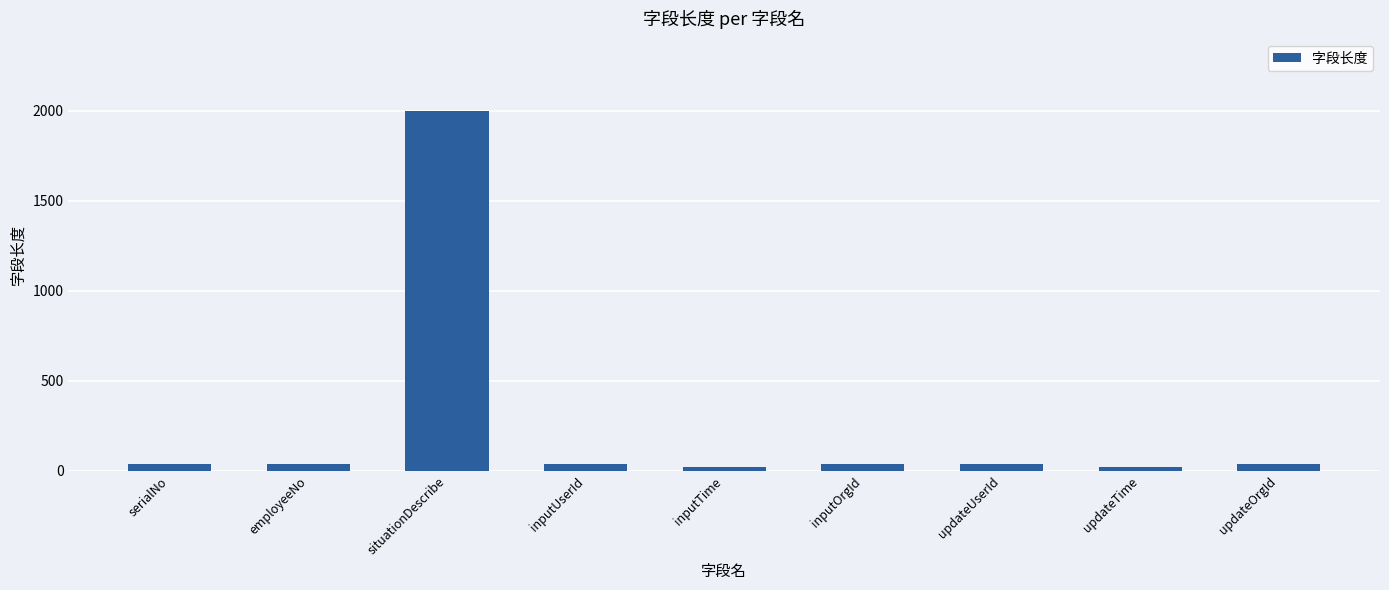

What is the value of the 4th bar from the left?

40